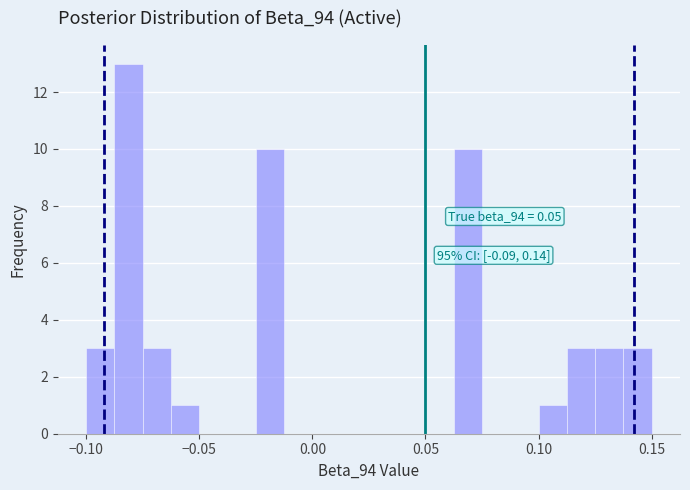

Around what value on the x-axis is the tallest bar? Give the approximate position of its centre, as read against the axis.

-0.080